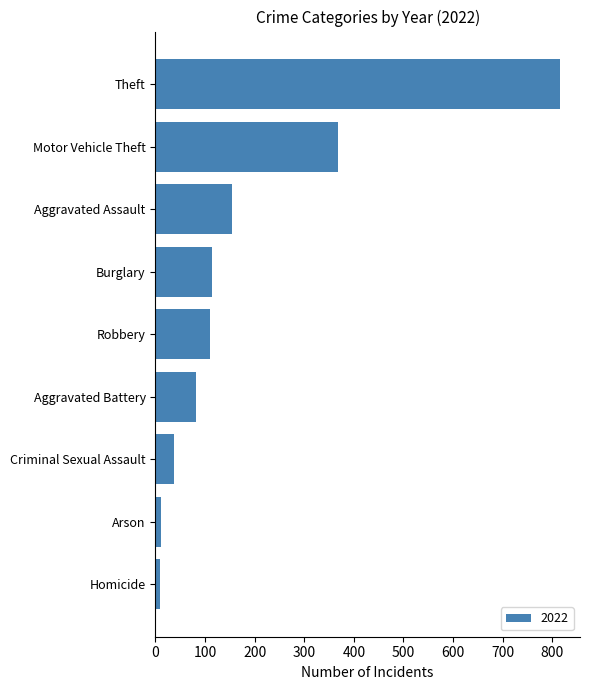

What is the maximum value shown in the chart?

815